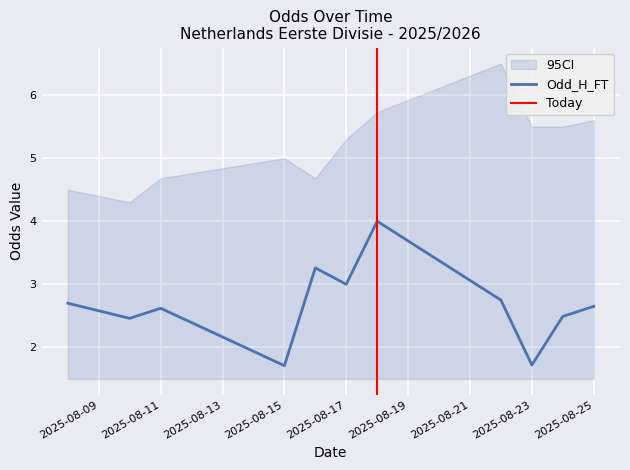

Is it true that Odd_H_FT equals 3.0 at 2025-08-17?

True